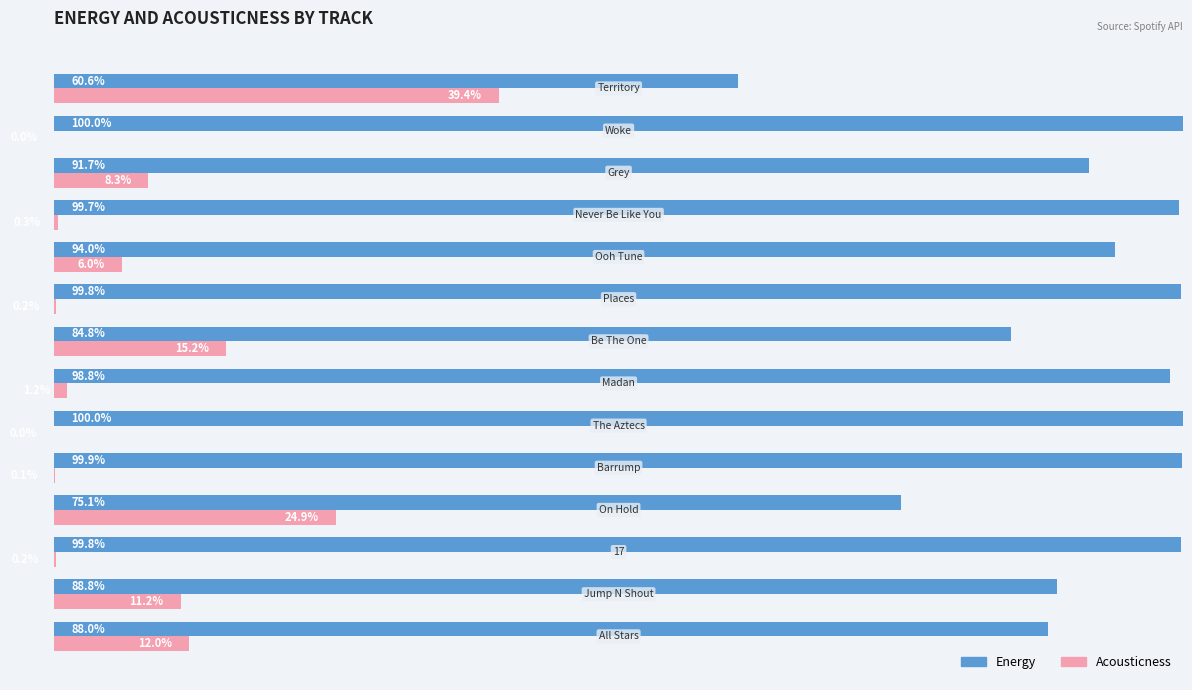

What are all the series names shown in the legend?

Energy, Acousticness